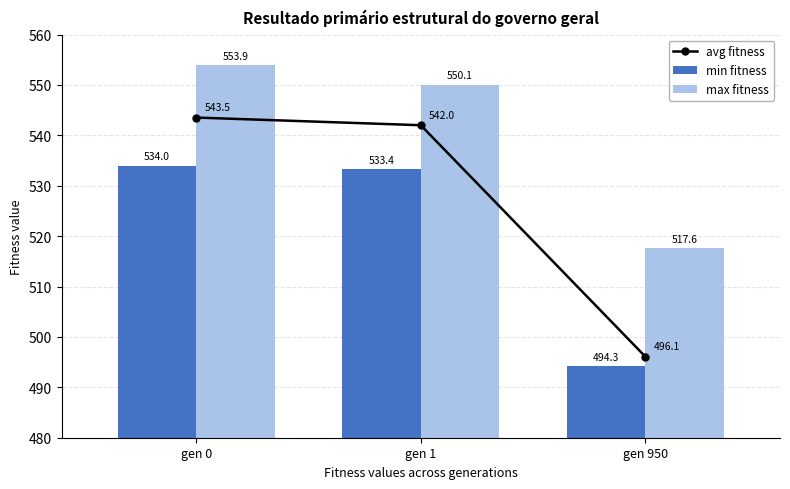

What is the minimum value for avg fitness?

496.1